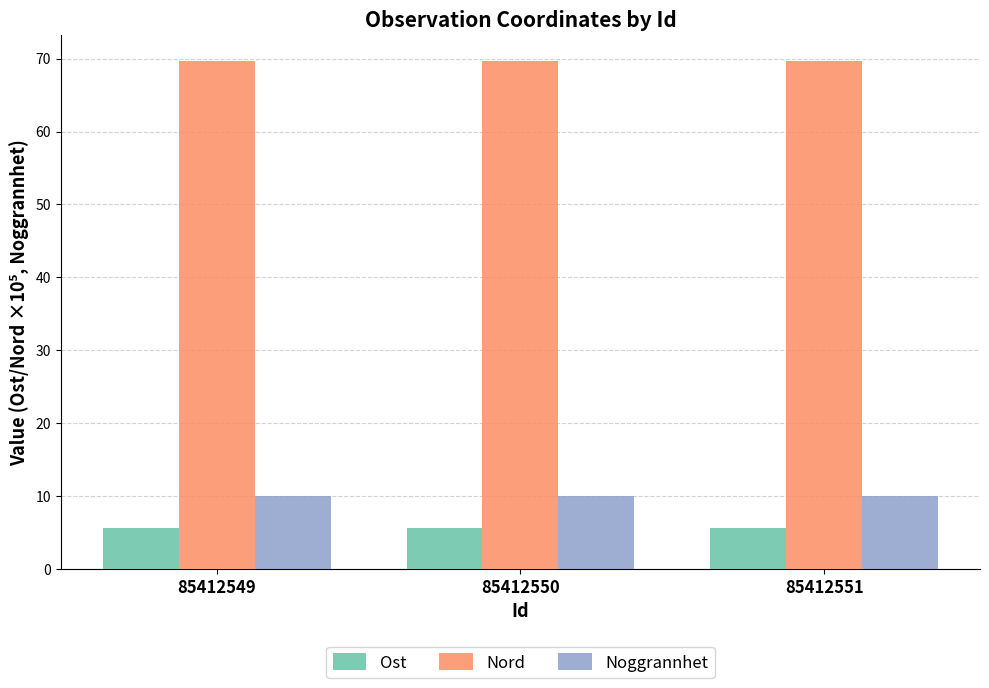

What is the greatest value displayed?

69.7